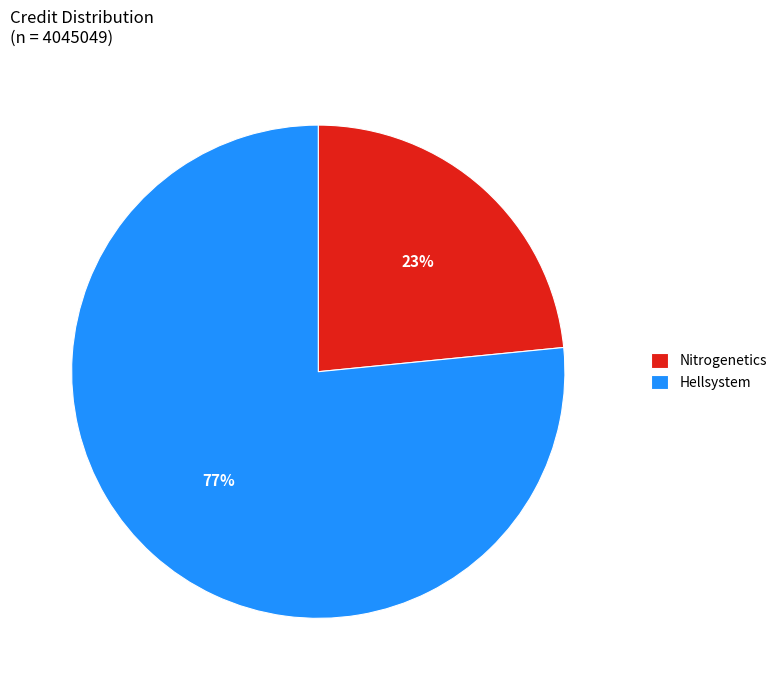

What is the ratio of the value at Hellsystem to the value at Nitrogenetics?

3.3